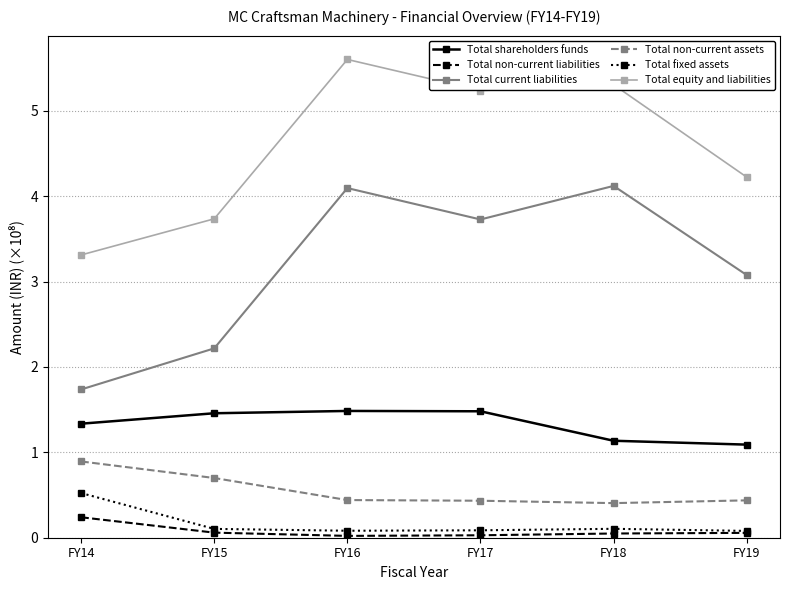

What is the total value across all series at FY17?

11.0